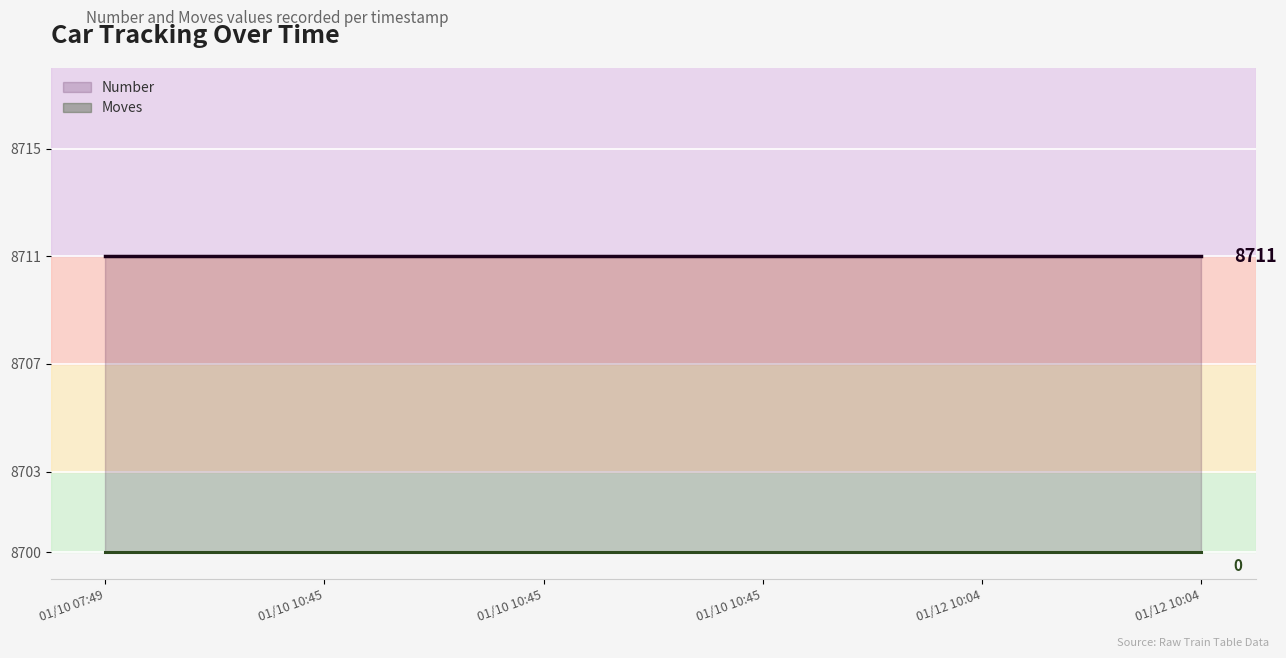

At how many categories does at least one series exceed 8710?

6